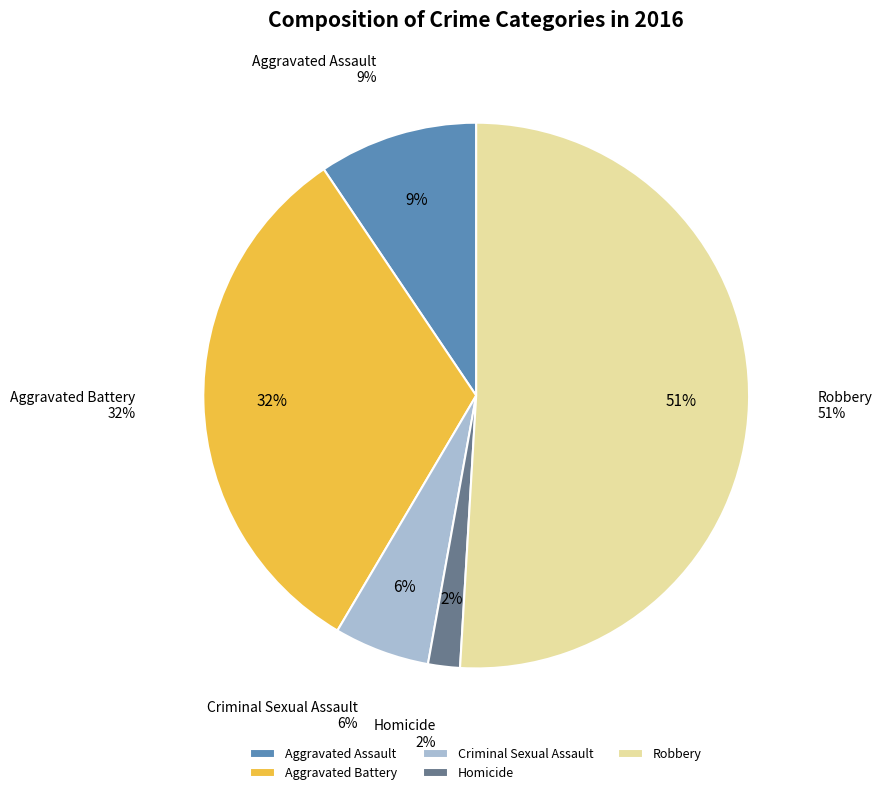

How many segments does this pie chart have?

5